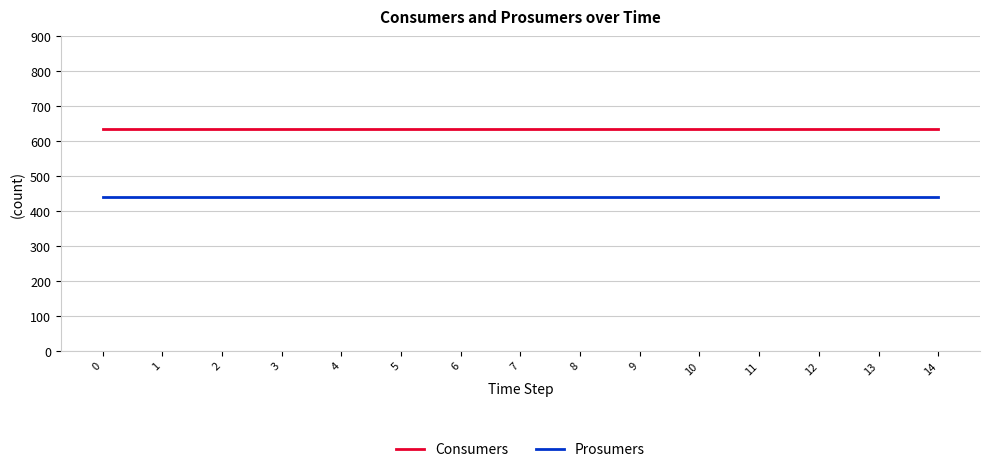

What is the sum of all Consumers values?

9525